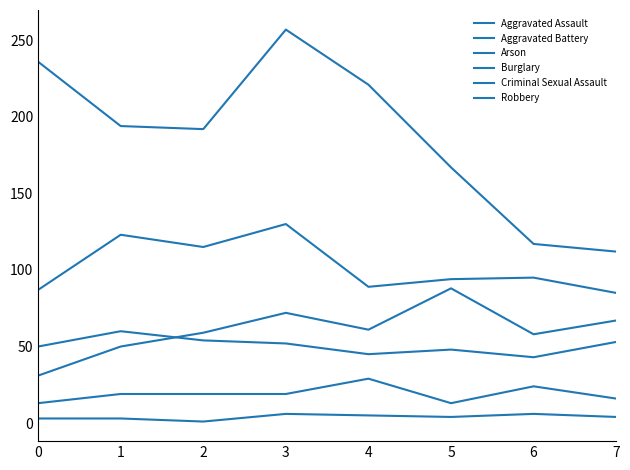

At which label does Burglary reach its minimum?

7